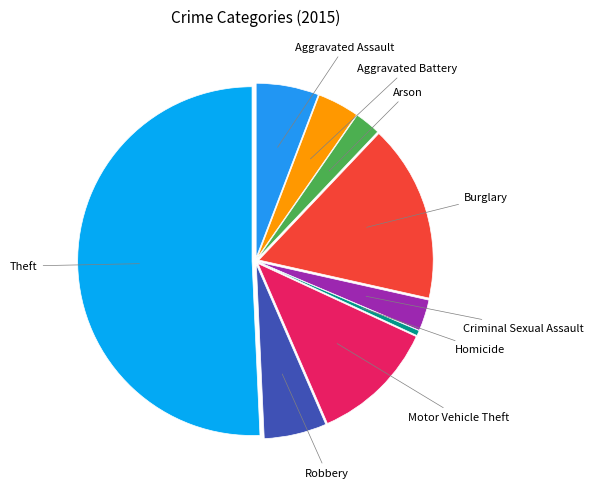

Count the number of slices in the pie.

9